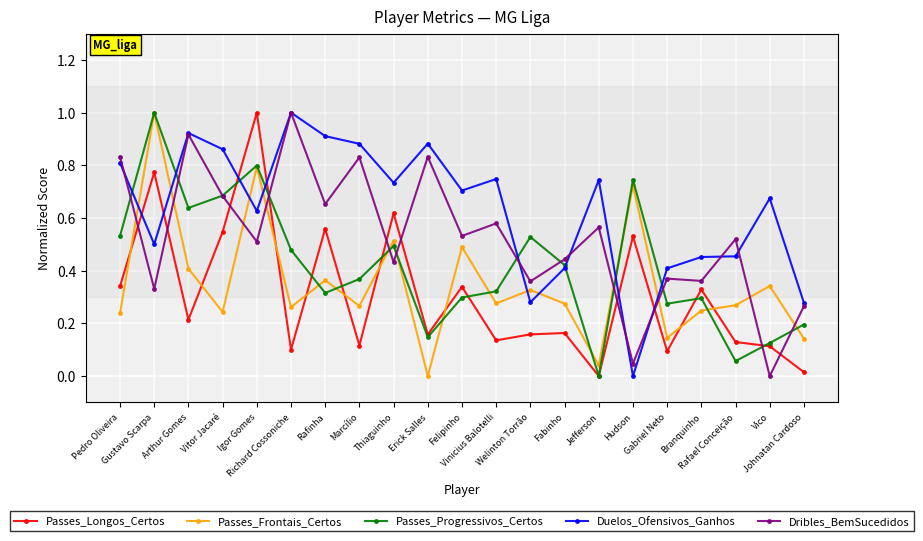

Which series ends up on top after the final intersection of Passes_Longos_Certos and Duelos_Ofensivos_Ganhos?

Duelos_Ofensivos_Ganhos